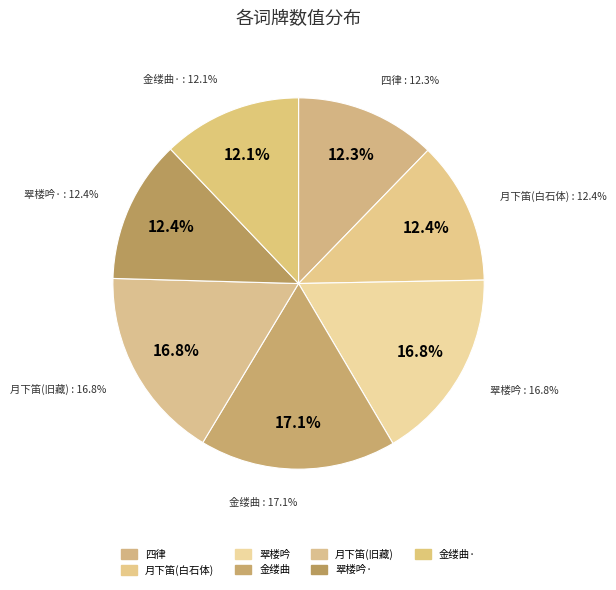

To the nearest percent, what portion does 翠楼吟·怀花近楼主 represent?

12%